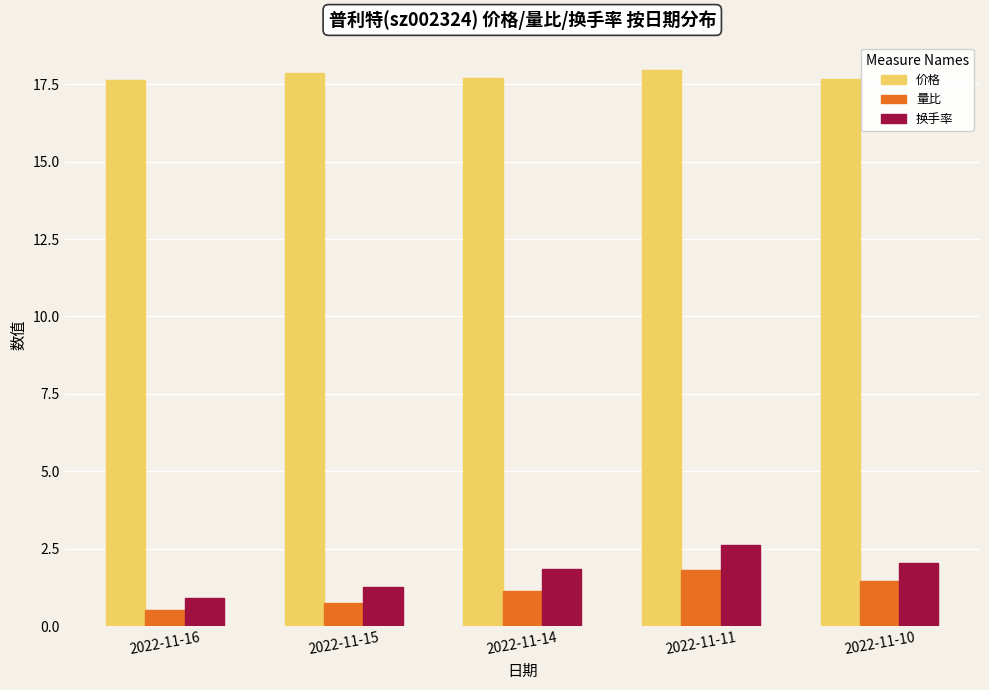

How many 量比 values are between 0 and 1?

2